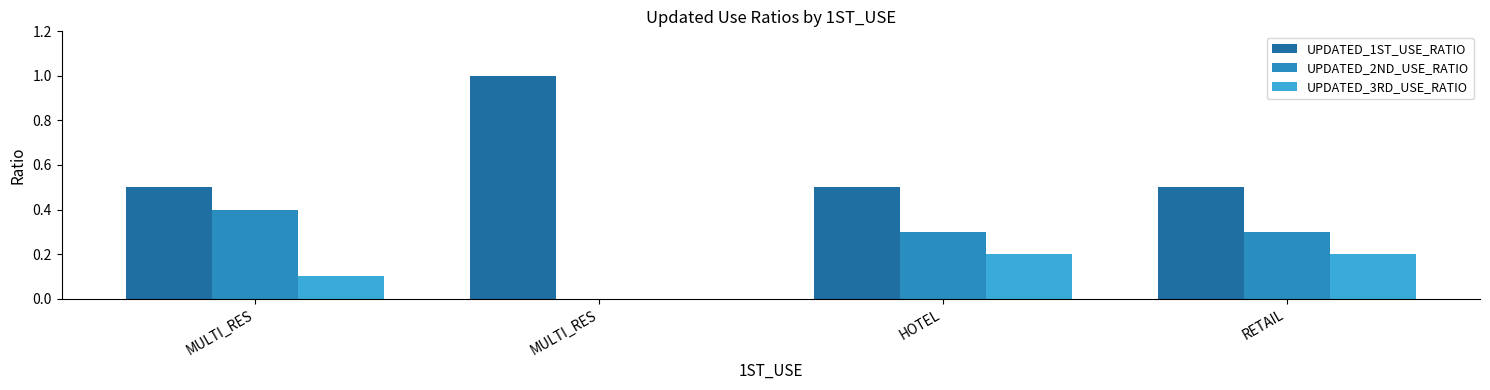

What is the label of the 3rd bar from the left?

HOTEL